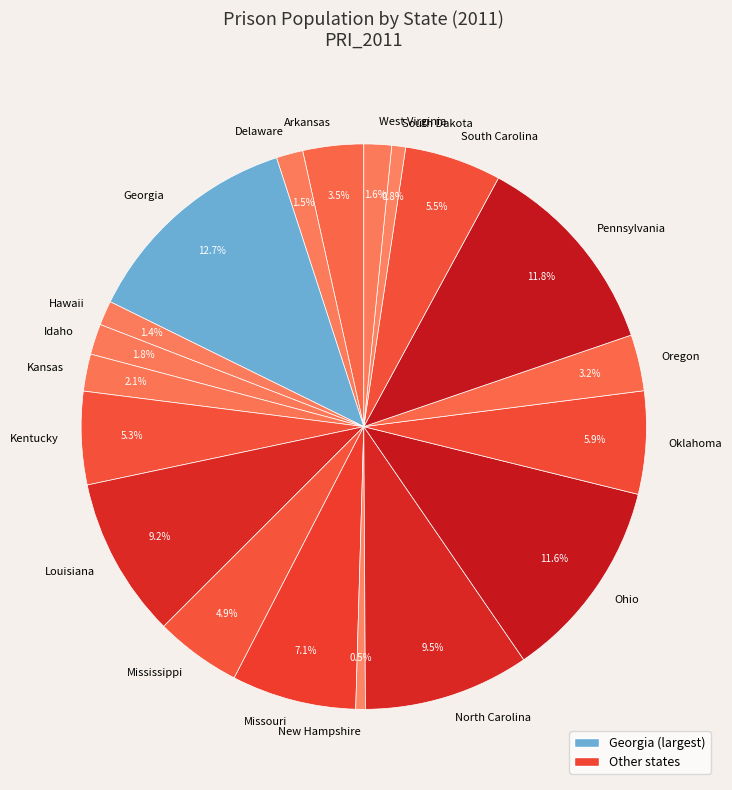

Which has a higher value, Kentucky or Oklahoma?

Oklahoma